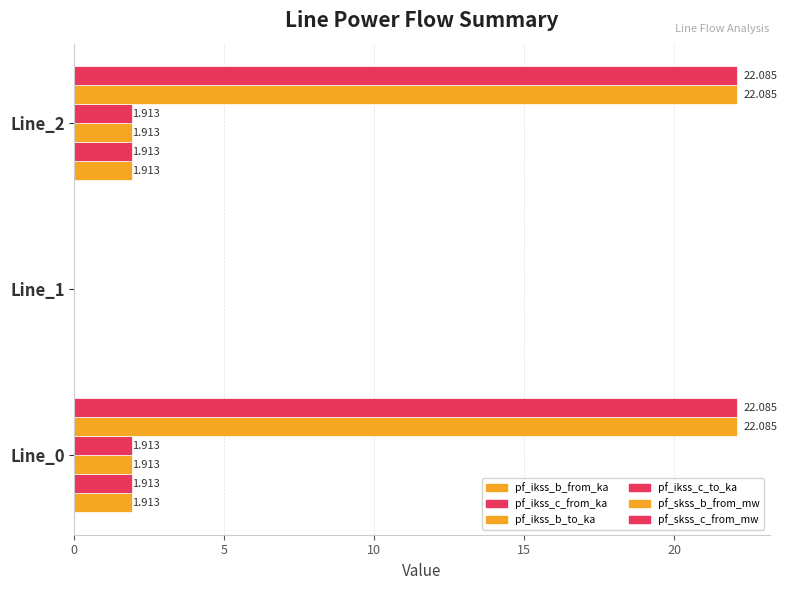

How many distinct data groups are displayed?

6